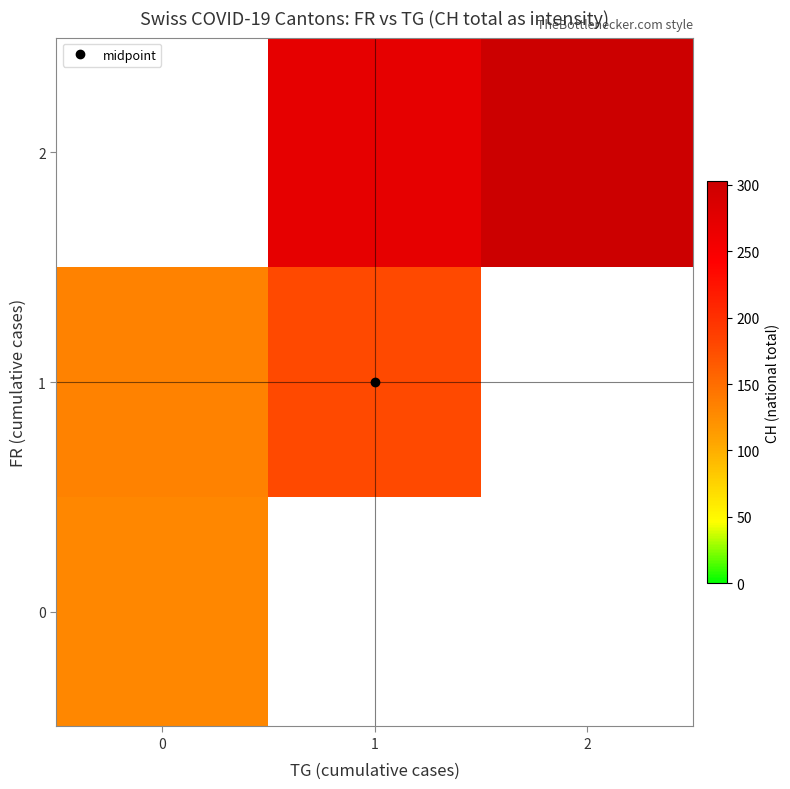

At which label does row_2 first exceed 272?

2